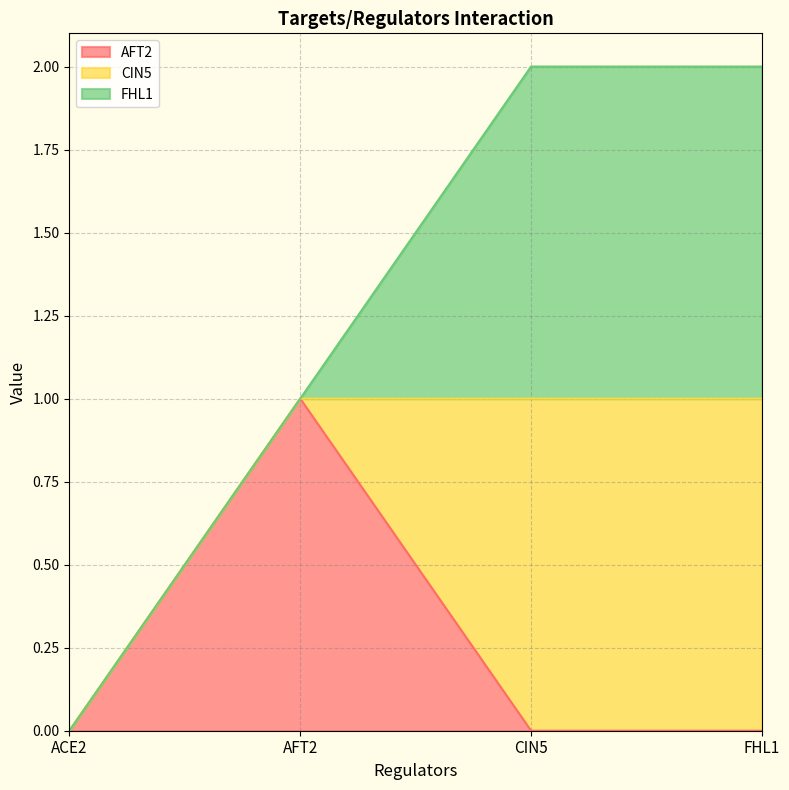

How many lines are shown in the chart?

3